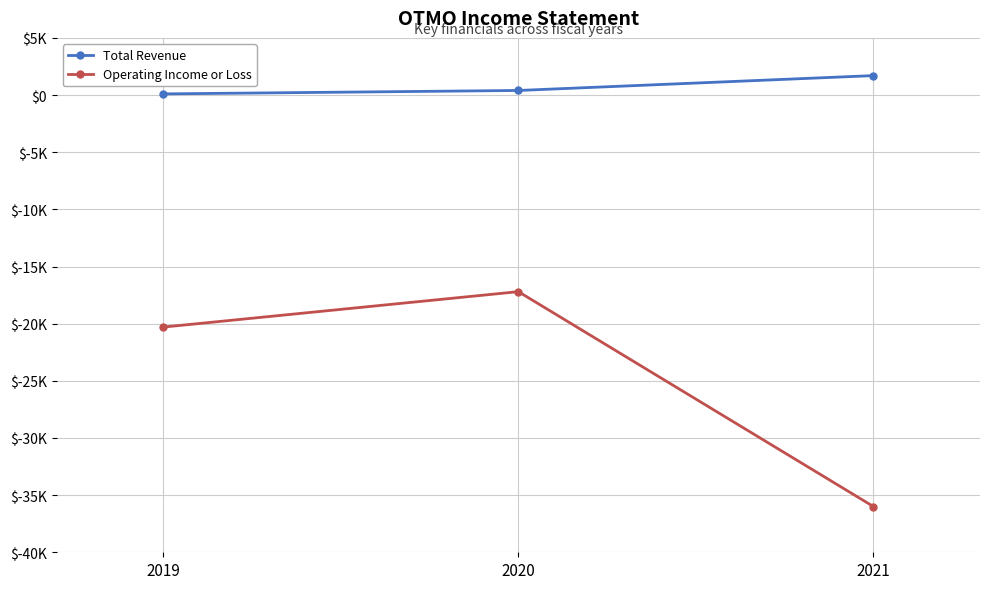

What are all the series names shown in the legend?

Total Revenue, Operating Income or Loss